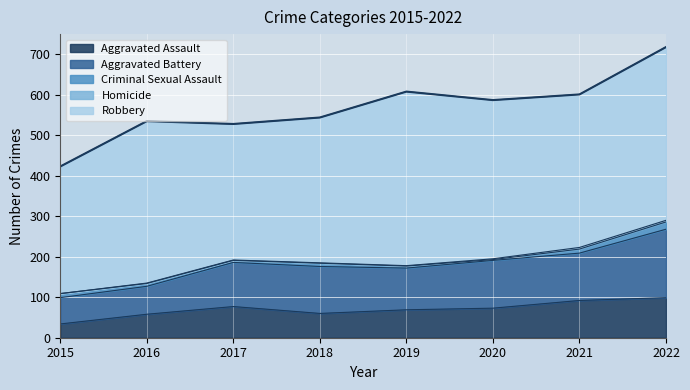

Reading left to right, what are all the values shown in this chart?

Aggravated Assault: 34	58	77	60	69	73	92	99
Aggravated Battery: 65	69	109	116	103	118	117	169
Criminal Sexual Assault: 10	7	5	8	5	2	10	18
Homicide: 0	1	1	1	1	2	4	4
Robbery: 314	400	336	359	430	392	378	428